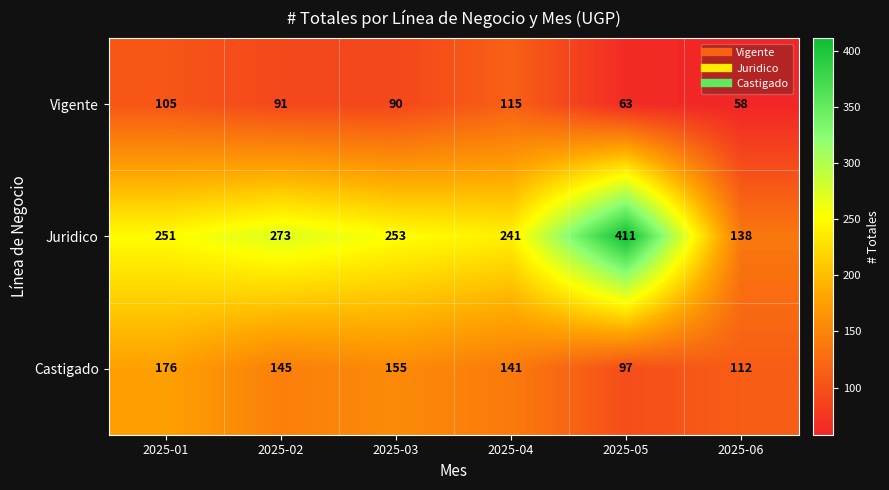

What is the average value of the Juridico series?

261